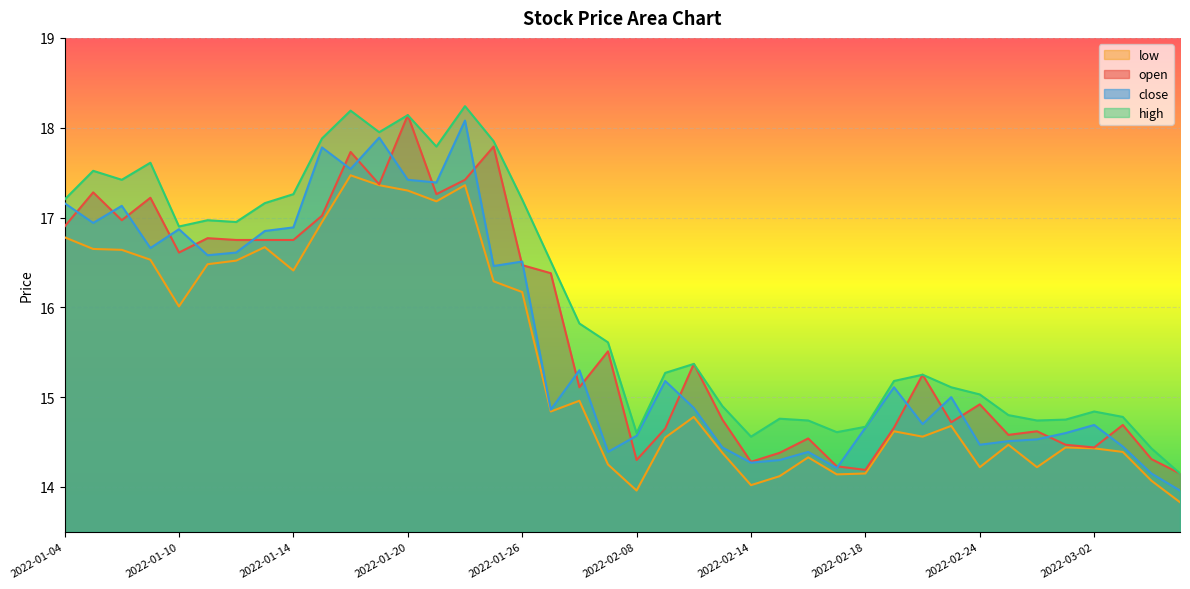

Which has a higher value, 2022-01-26 or 2022-01-18?

2022-01-18